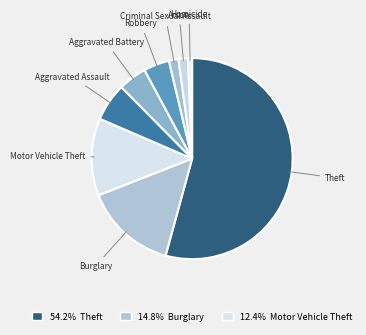

Does Theft account for over 50% of the chart?

Yes